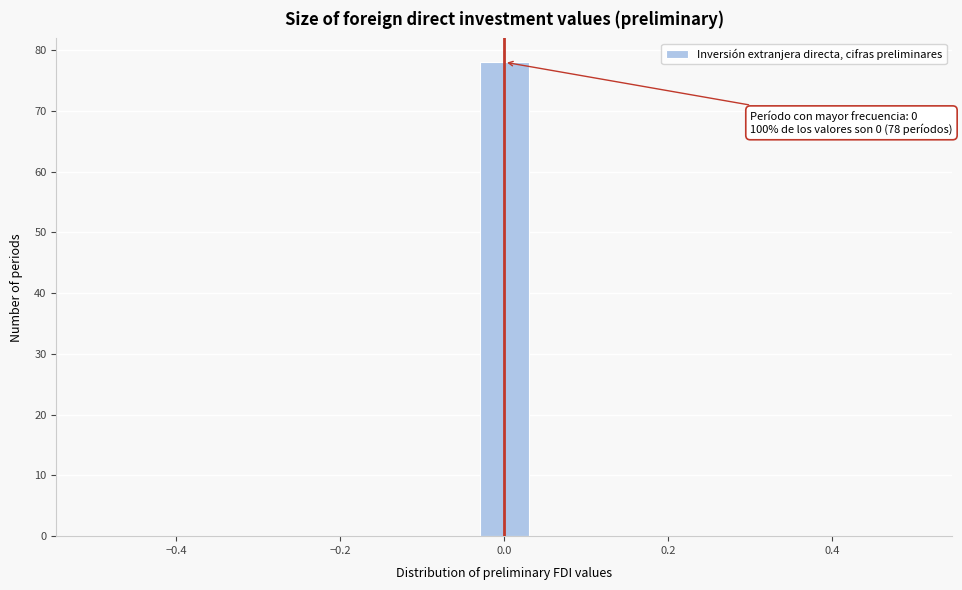

Read against the x-axis, roughly where is the centre of the tallest bar?

0.00